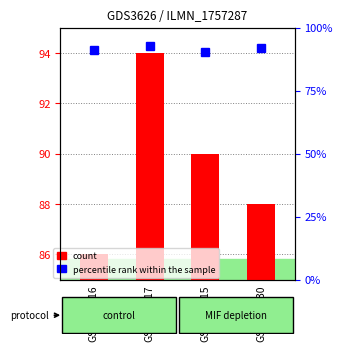

True or false: the data shows 90 at GSM258515.

True